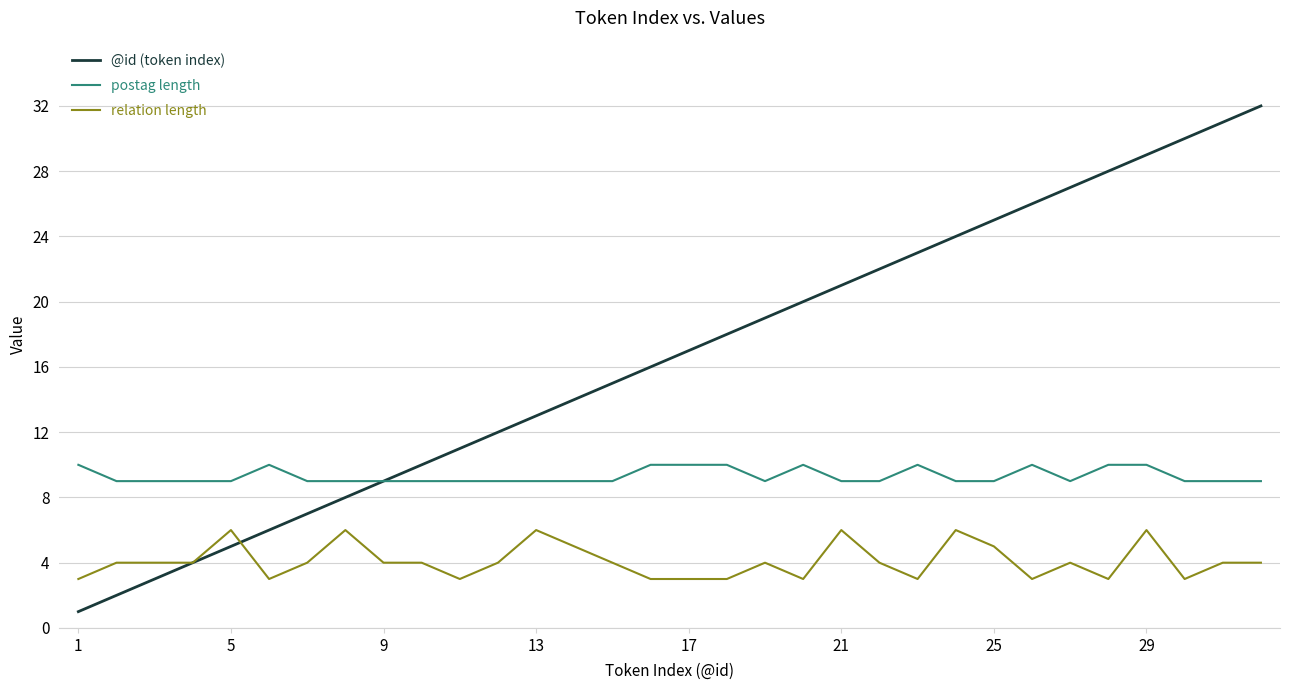

Which series has the widest spread of values?

@id (token index)